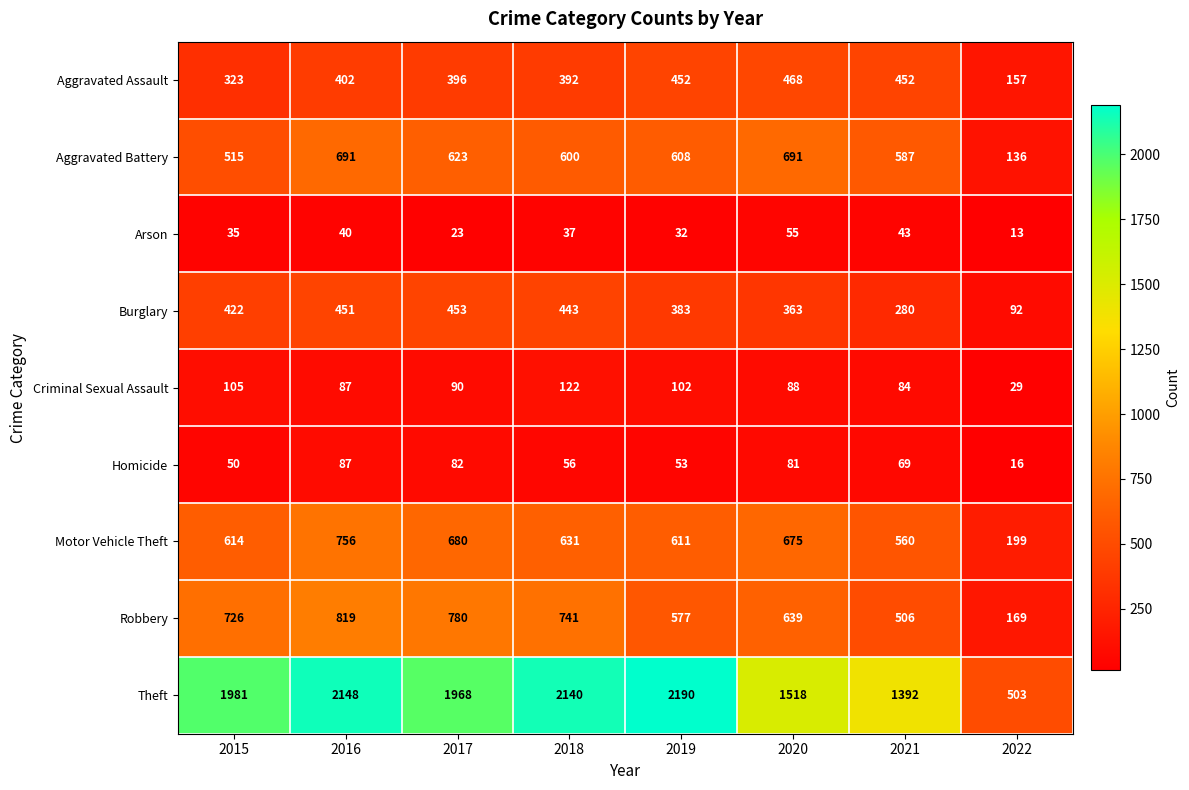

At which category is the sum across all series the highest?

2016